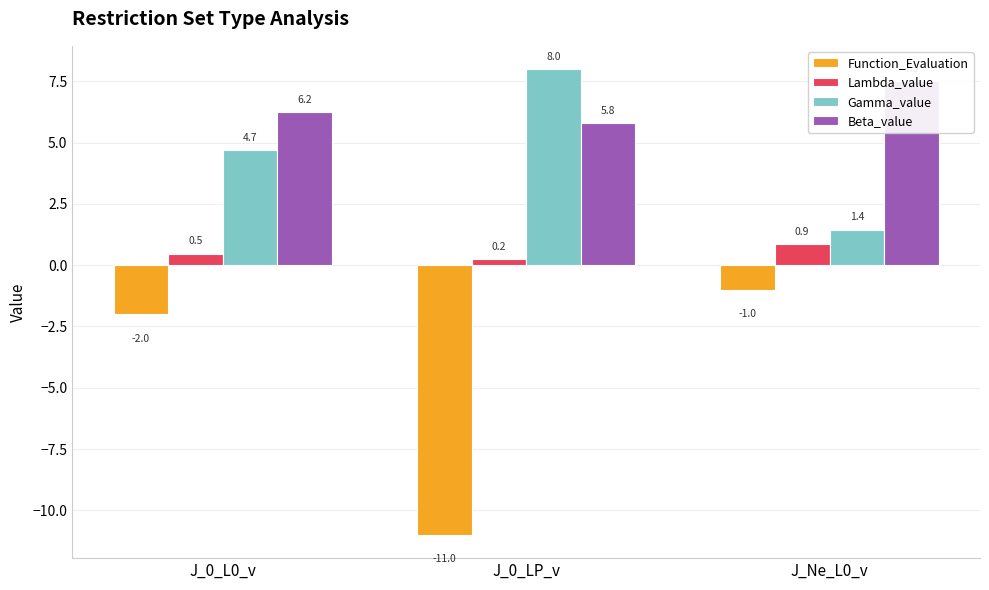

Reading left to right, transcribe all the data shown in this chart.

Function_Evaluation: -2.0	-11.0	-1.0
Lambda_value: 0.5	0.2	0.9
Gamma_value: 4.7	8.0	1.4
Beta_value: 6.2	5.8	7.5